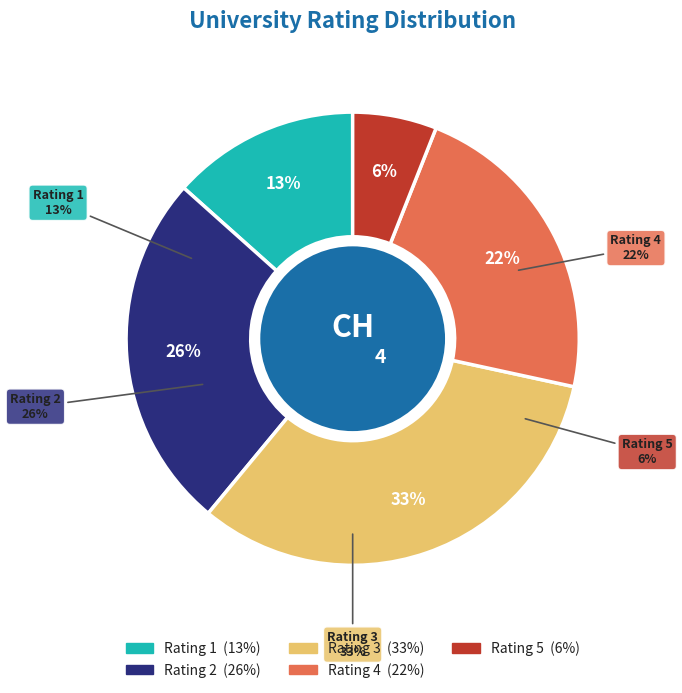

Count the number of slices in the pie.

5